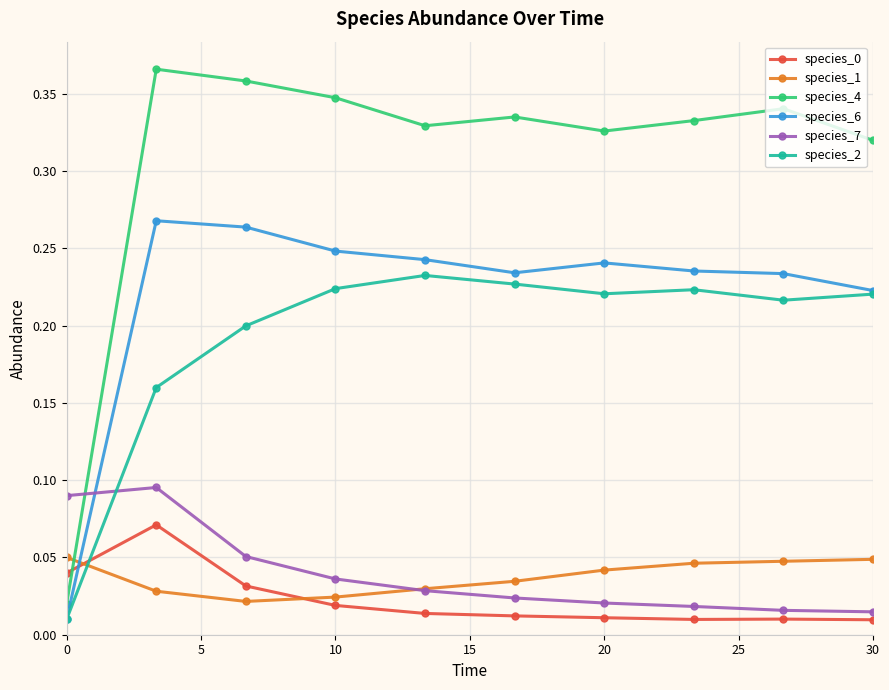

Which series has the largest range (max minus min)?

species_4